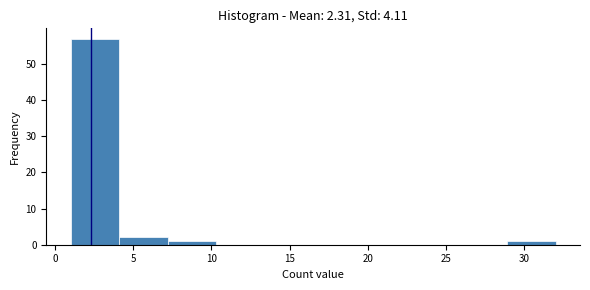

Reading left to right, list every bar in this chart as the range it spans on the x-axis followed by its height. Neither the bar edges nor the heights are printed on the chart, so give them approximately, as read against the axes.

1.0 to 4.1: 57
4.1 to 7.2: 2
7.2 to 10.3: 1
10.3 to 13.4: 0
13.4 to 16.5: 0
16.5 to 19.6: 0
19.6 to 22.7: 0
22.7 to 25.8: 0
25.8 to 28.9: 0
28.9 to 32.0: 1